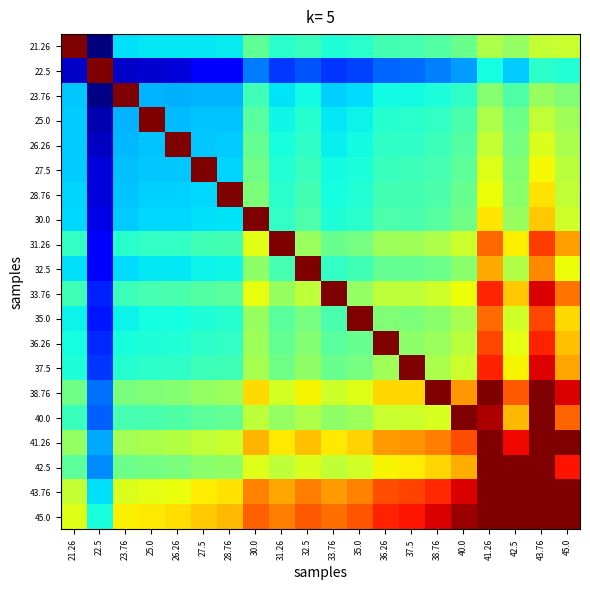

At how many categories does at least one series exceed 0?

20